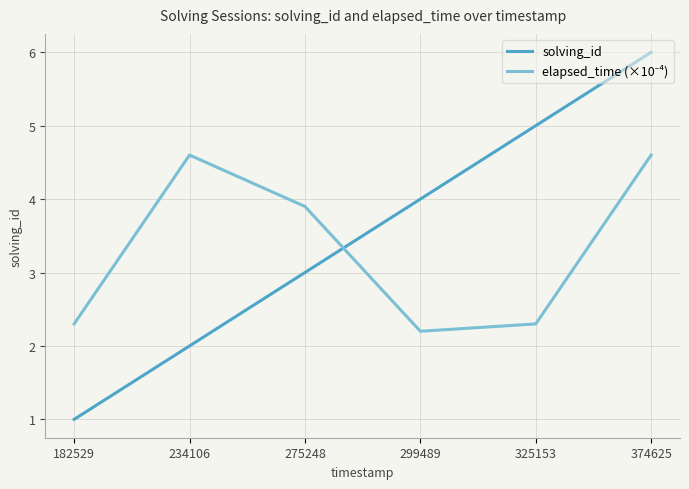

The value of solving_id at 374625 is 6.0. True or false?

True